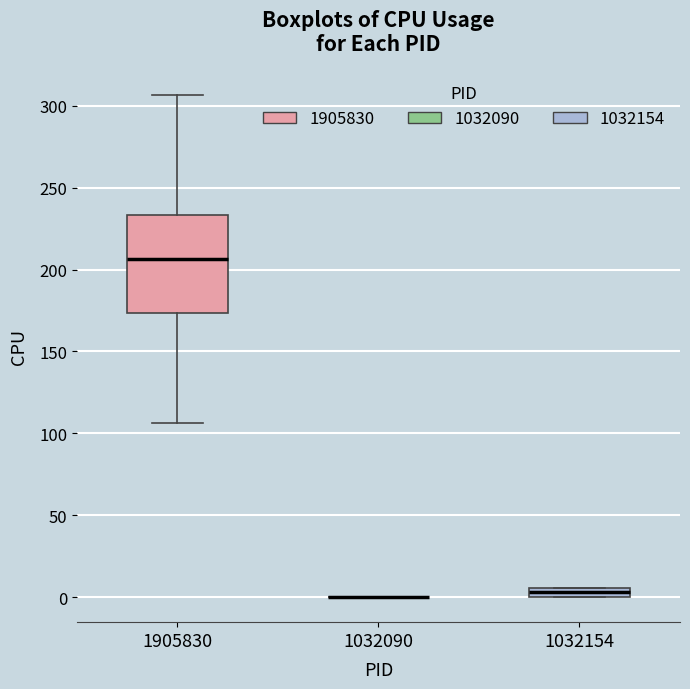

Where is the lower edge of the box at x = 1905830 on the y-axis? The values are not printed on the chart, so give them approximately, as read against the axis.

175